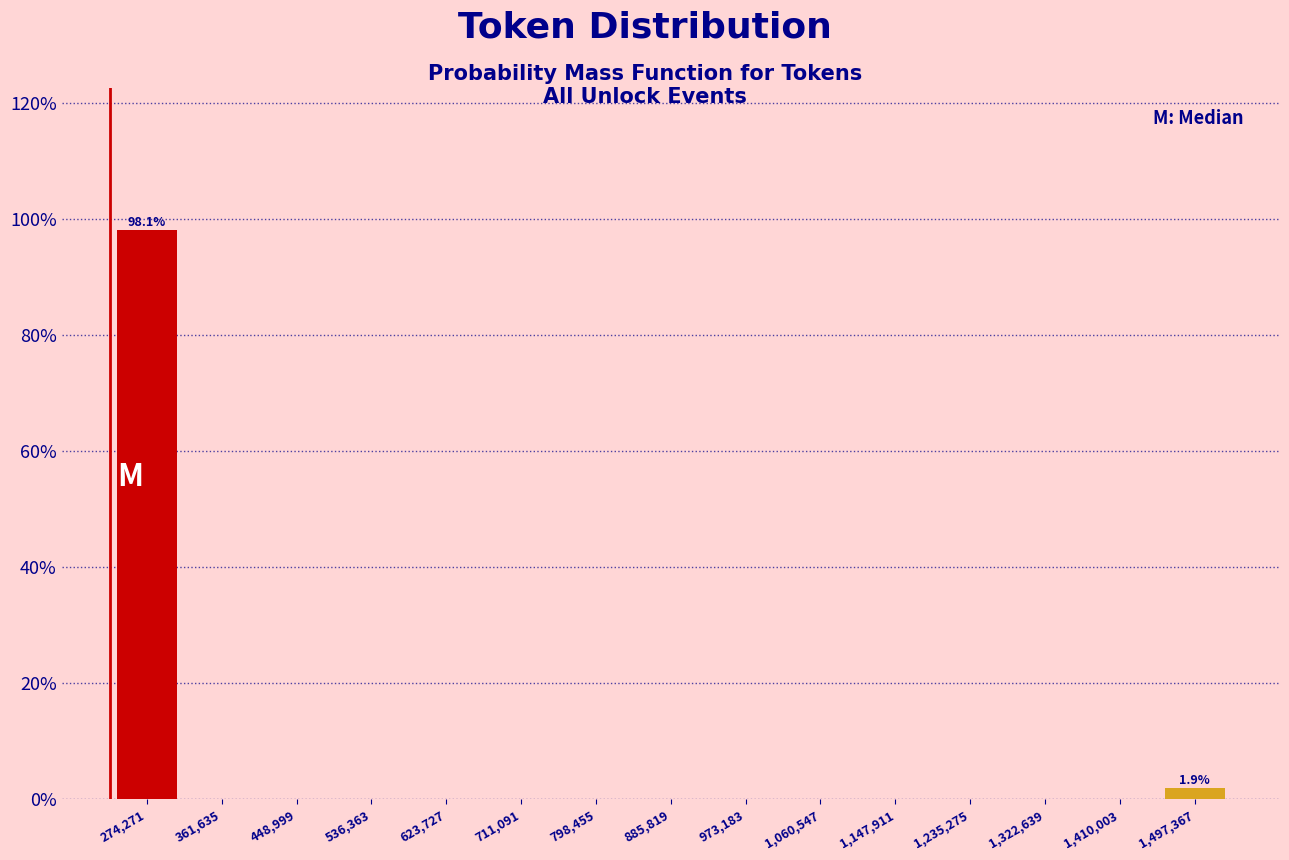

Reading left to right, transcribe all the data shown in this chart.

274,271=98.1	361,635=0.0	448,999=0.0	536,363=0.0	623,727=0.0	711,091=0.0	798,455=0.0	885,819=0.0	973,183=0.0	1,060,547=0.0	1,147,911=0.0	1,235,275=0.0	1,322,639=0.0	1,410,003=0.0	1,497,367=1.9